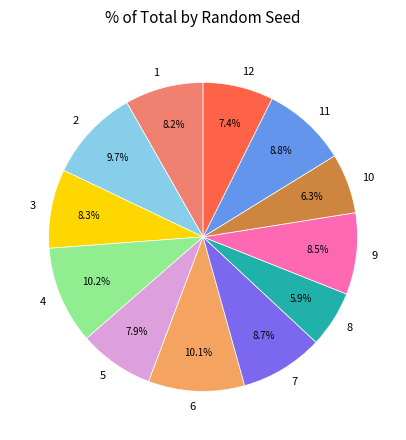

To the nearest percent, what percentage of the pie is 7?

9%